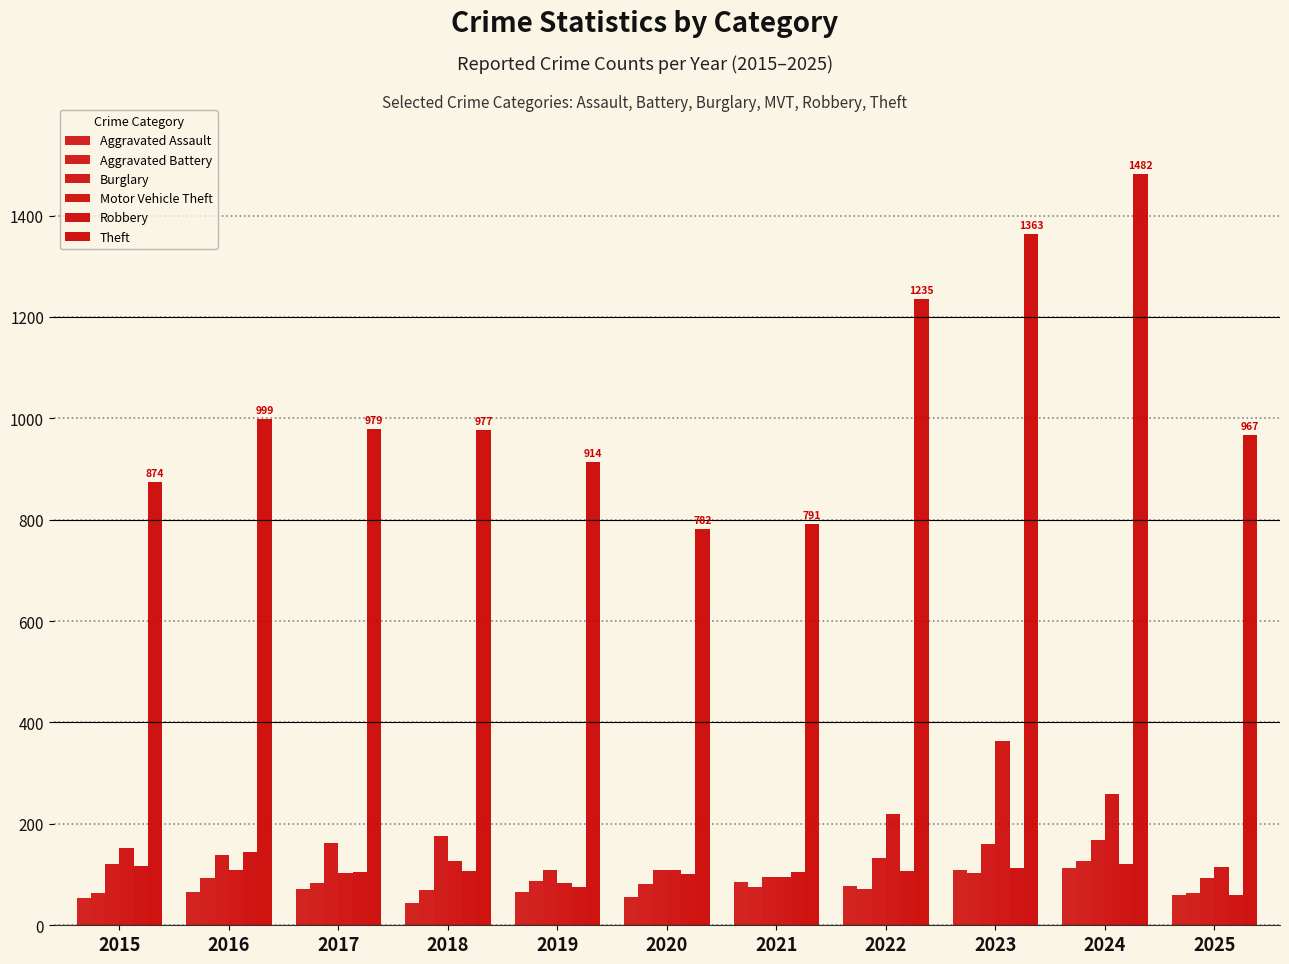

Which category has the highest value across all series?

2024